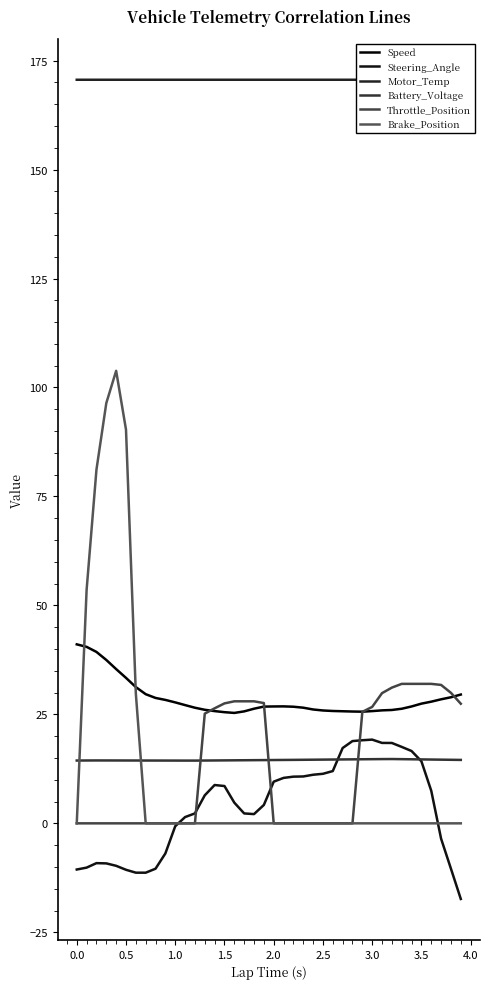

Reading right to left, transcribe all the data shown in this chart.

Speed: 29.6	28.9	28.5	27.9	27.5	26.8	26.3	26.0	25.9	25.8	25.6	25.7	25.7	25.8	25.9	26.1	26.5	26.8	26.8	26.8	26.8	26.3	25.7	25.3	25.5	25.8	26.1	26.5	27.1	27.8	28.3	28.8	29.6	31.3	33.4	35.4	37.5	39.3	40.5	41.1
Steering_Angle: -17.4	-10.4	-3.5	7.5	14.2	16.6	17.5	18.4	18.5	19.2	19.1	18.9	17.3	12.0	11.4	11.1	10.8	10.7	10.4	9.6	4.2	2.1	2.3	4.7	8.6	8.8	6.4	2.3	1.4	-0.7	-6.9	-10.4	-11.3	-11.3	-10.7	-9.7	-9.2	-9.1	-10.2	-10.6
Motor_Temp: 168.8	168.8	169.7	170.5	170.6	170.6	170.6	170.6	170.6	170.6	170.6	170.6	170.6	170.6	170.6	170.6	170.6	170.6	170.6	170.6	170.6	170.6	170.6	170.6	170.6	170.6	170.6	170.6	170.6	170.6	170.6	170.6	170.6	170.6	170.6	170.6	170.6	170.6	170.6	170.6
Battery_Voltage: 14.6	14.6	14.6	14.6	14.7	14.7	14.7	14.8	14.7	14.7	14.7	14.7	14.7	14.6	14.6	14.6	14.6	14.6	14.5	14.5	14.5	14.5	14.5	14.5	14.4	14.4	14.4	14.4	14.4	14.4	14.4	14.4	14.4	14.4	14.4	14.4	14.4	14.4	14.4	14.4
Throttle_Position: 27.4	29.9	31.8	32.0	32.0	32.0	32.0	31.1	29.9	26.7	25.6	0.0	0.0	0.0	0.0	0.0	0.0	0.0	0.0	0.0	27.6	28.0	28.0	28.0	27.5	26.4	25.2	0.0	0.0	0.0	0.0	0.0	0.0	0.0	0.0	0.0	0.0	0.0	0.0	0.0
Brake_Position: 0.0	0.0	0.0	0.0	0.0	0.0	0.0	0.0	0.0	0.0	0.0	0.0	0.0	0.0	0.0	0.0	0.0	0.0	0.0	0.0	0.0	0.0	0.0	0.0	0.0	0.0	0.0	0.0	0.0	0.0	0.0	0.0	0.0	29.8	90.3	103.8	96.4	81.1	53.6	0.0